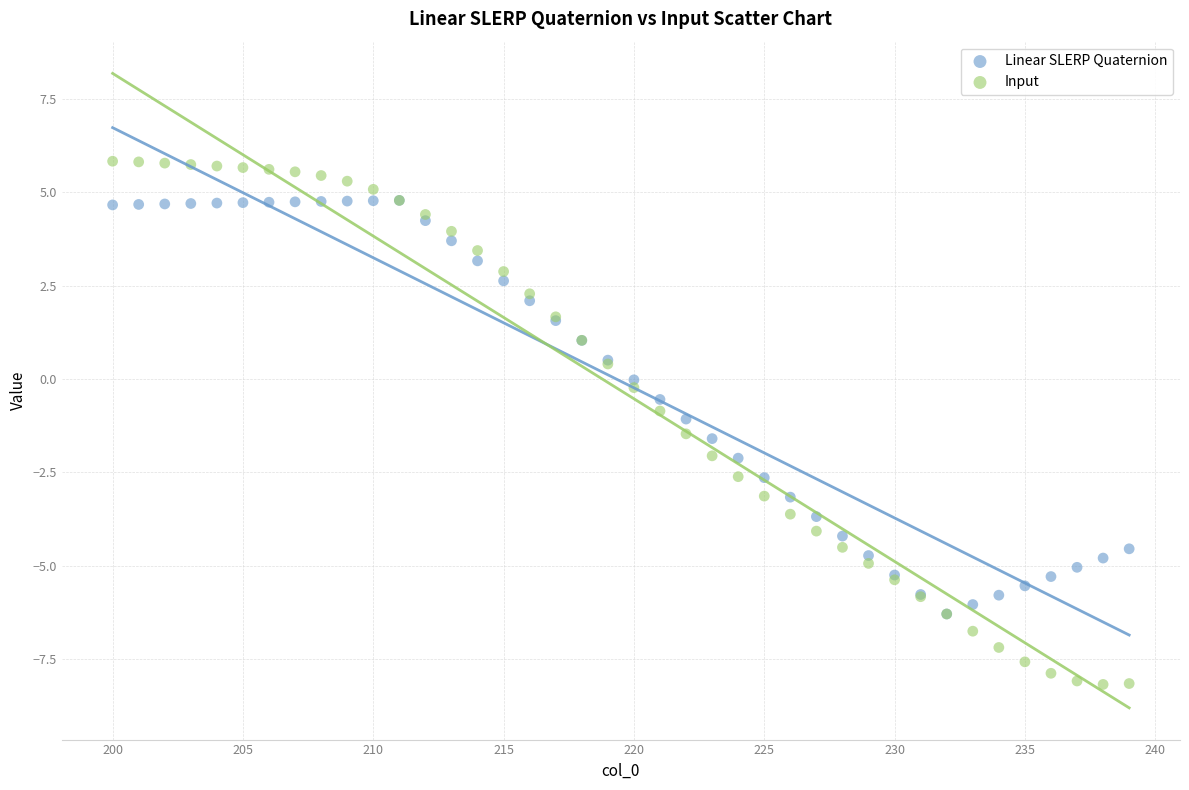

What are all the series names shown in the legend?

Linear SLERP Quaternion, Input